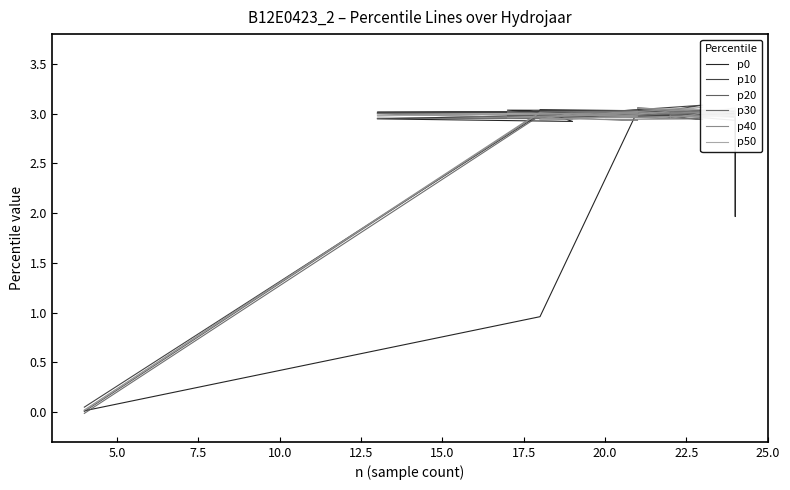

In p40, how many points are lower than both neighbors (excluding endpoints)?

6